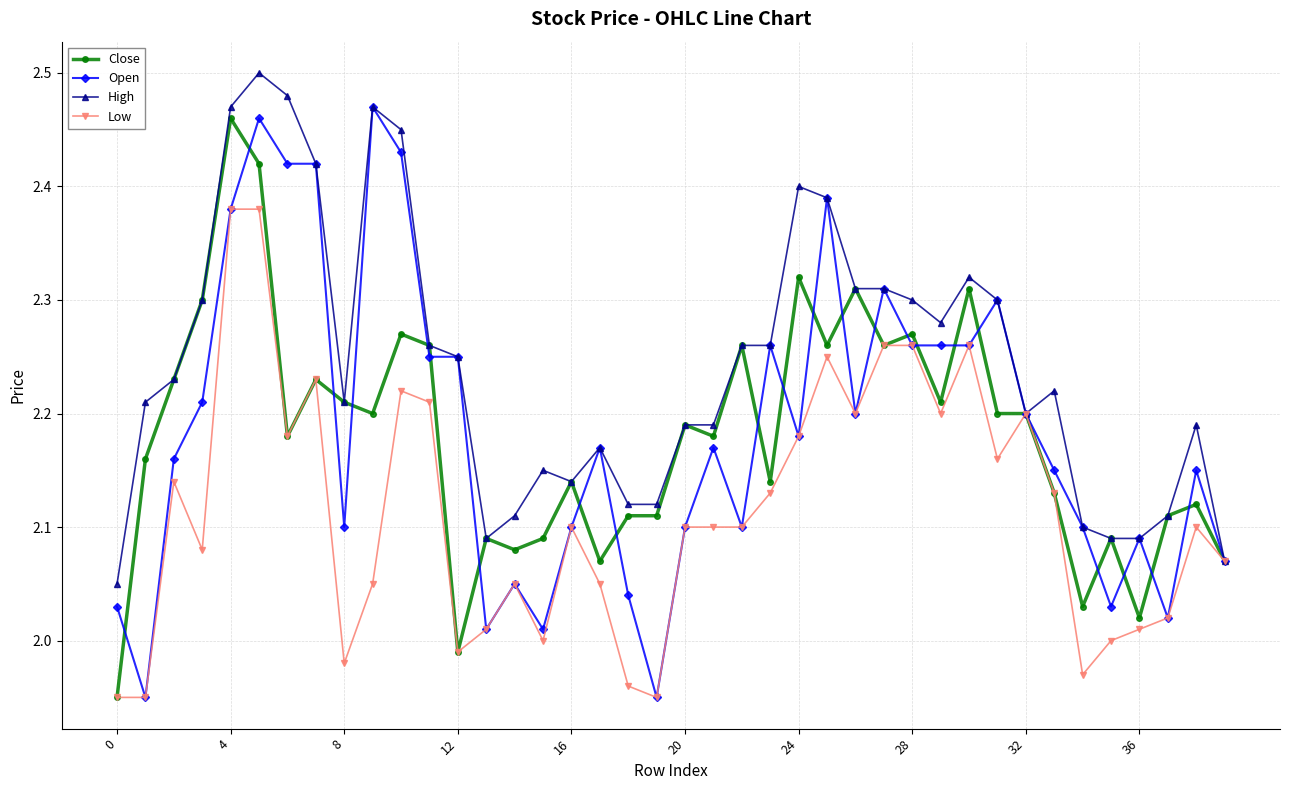

What is the sum of all Low values?

84.6